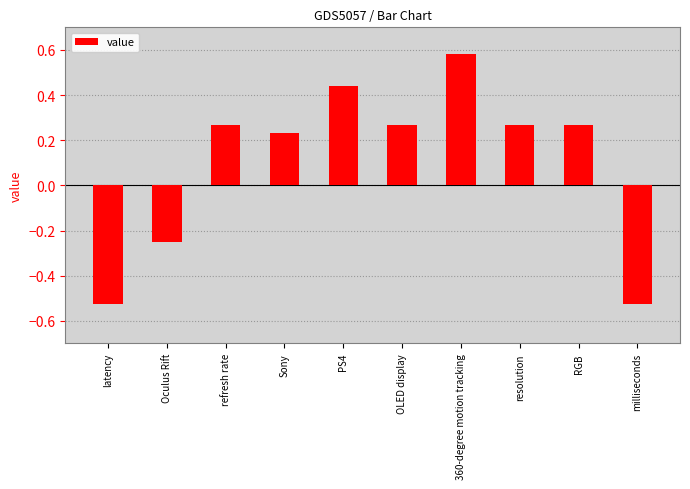

Which label corresponds to the largest value in the chart?

360-degree motion tracking